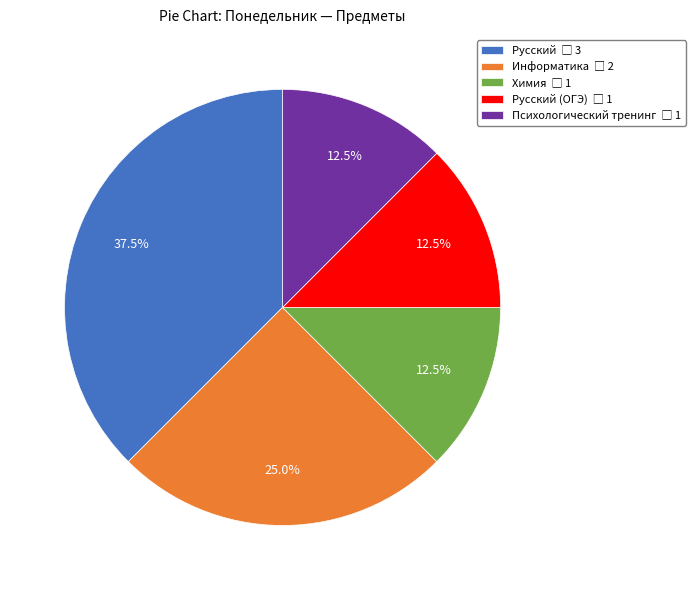

Is there any slice that represents more than half of the pie?

No